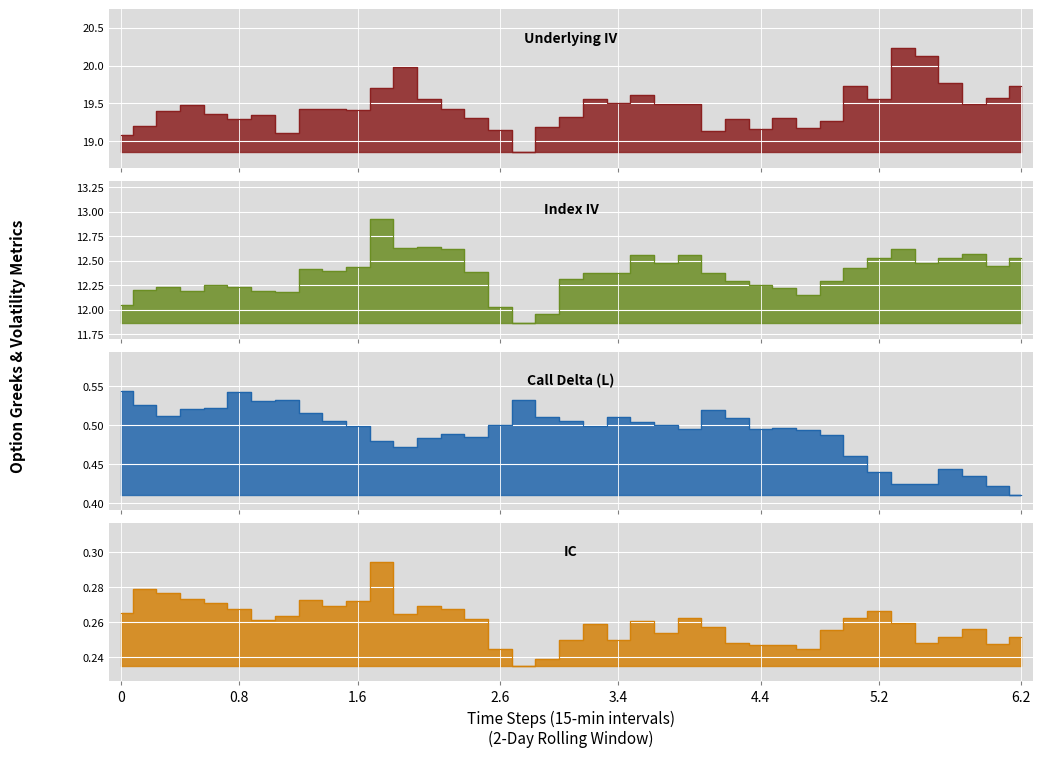

What are all the series names shown in the legend?

Underlying IV, Index IV, Call Delta (L), IC